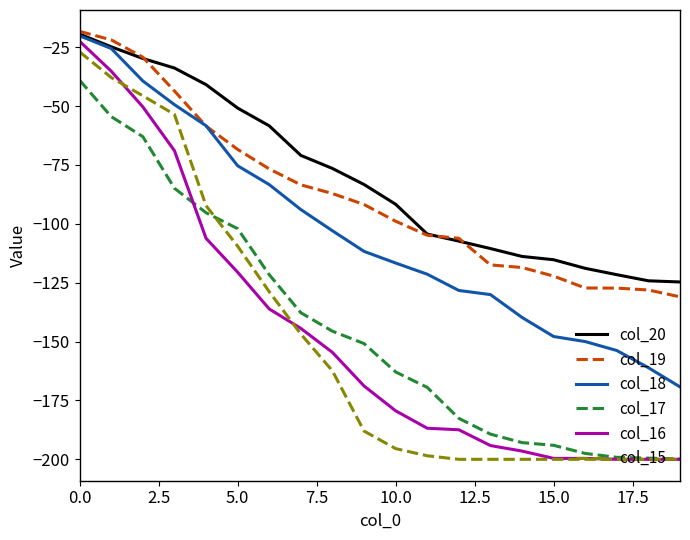

True or false: col_18 and col_17 cross at least once.

False